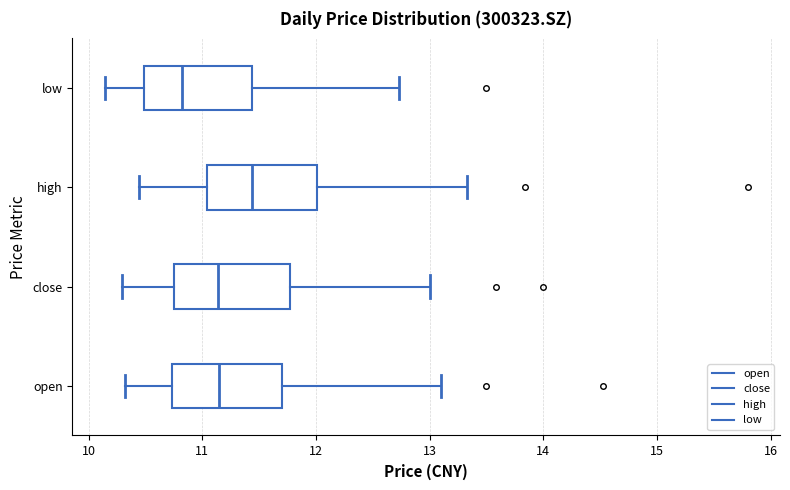

Which box's median line is the furthest to the right?

high